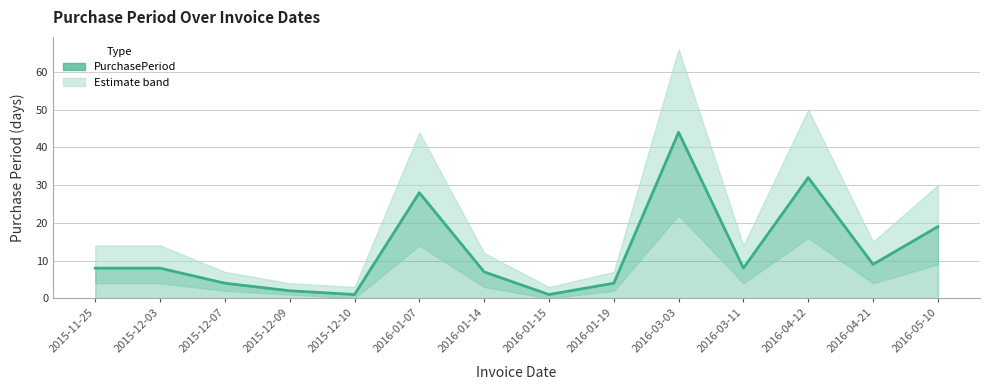

True or false: the data shows 1 at 2016-01-15.

False